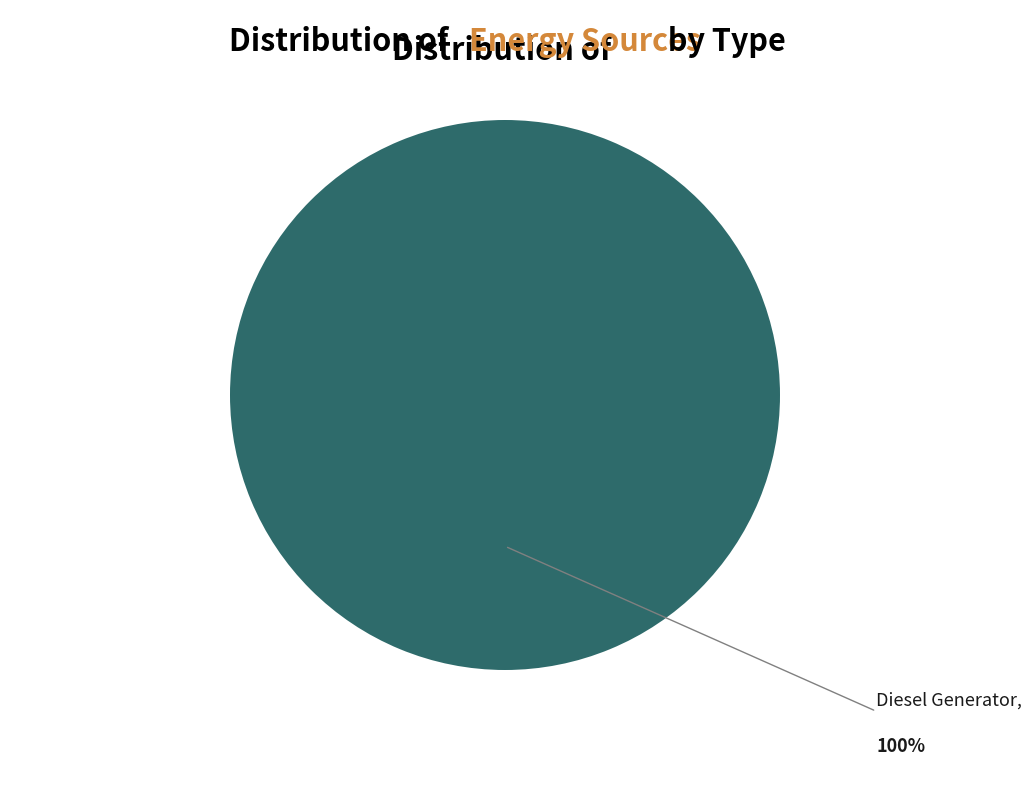

Is there any slice that represents more than half of the pie?

Yes